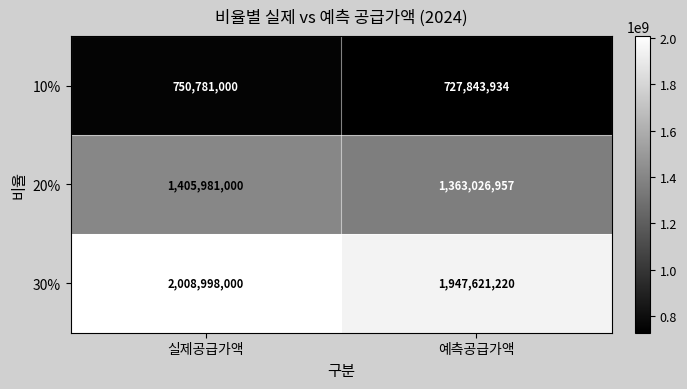

True or false: 10% has a value of 178915272 at 예측공급가액.

False